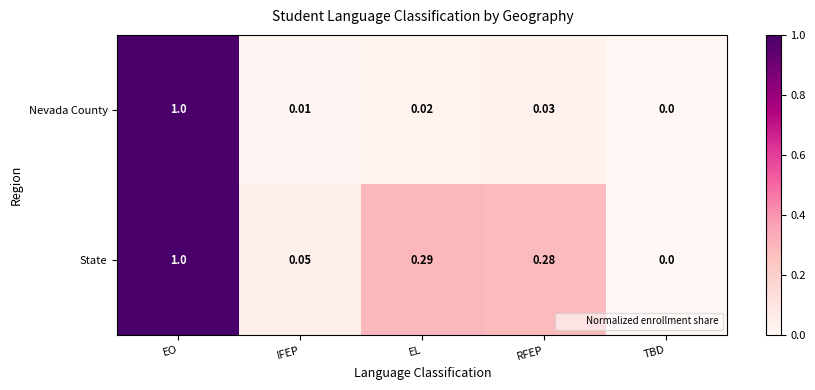

Which series changed the most between EO and EL?

Nevada County